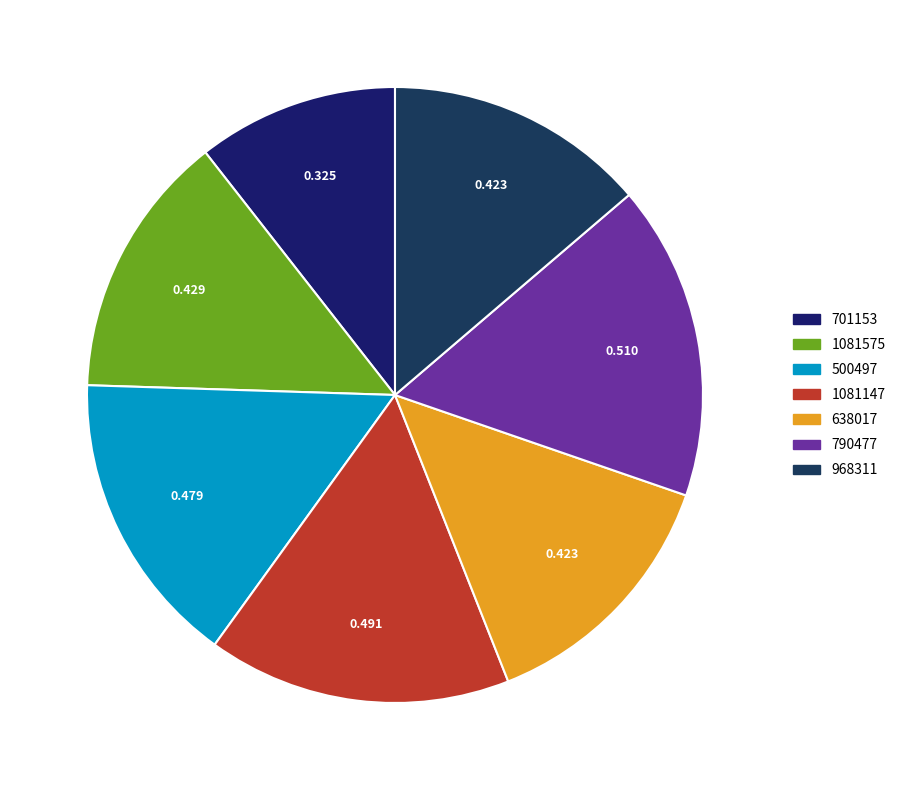

Rank the categories by value from lowest to highest.

701153, 638017, 968311, 1081575, 500497, 1081147, 790477